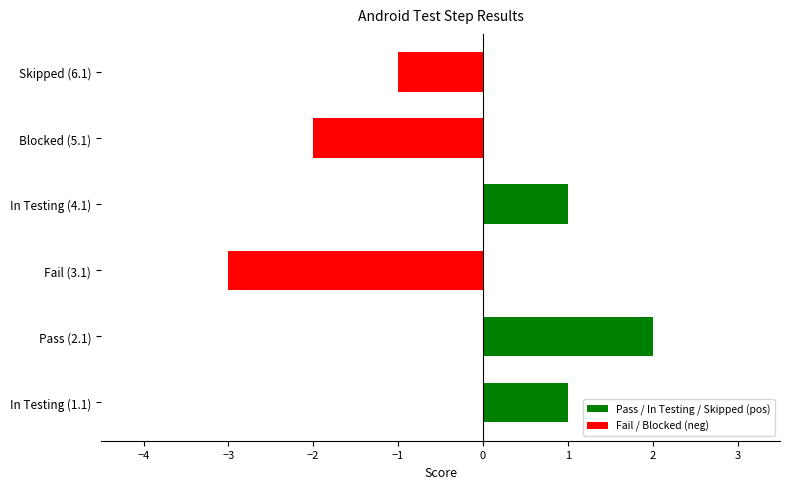

What is the change in value from In Testing (1.1) to Fail (3.1)?

-4